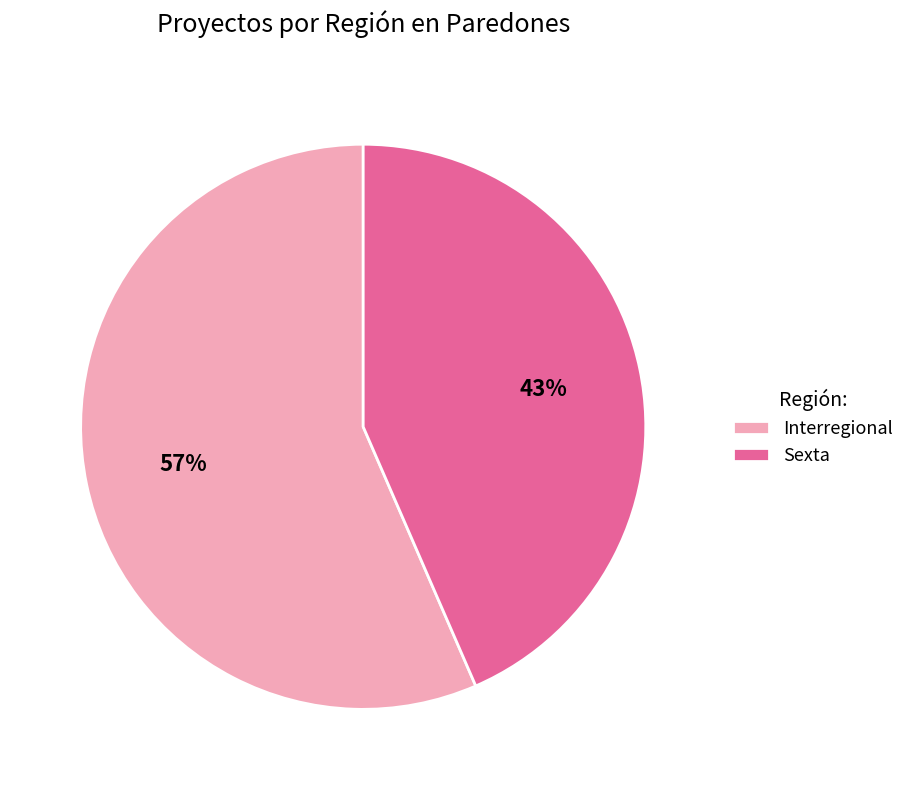

Is it true that Interregional is 57% of the pie?

True